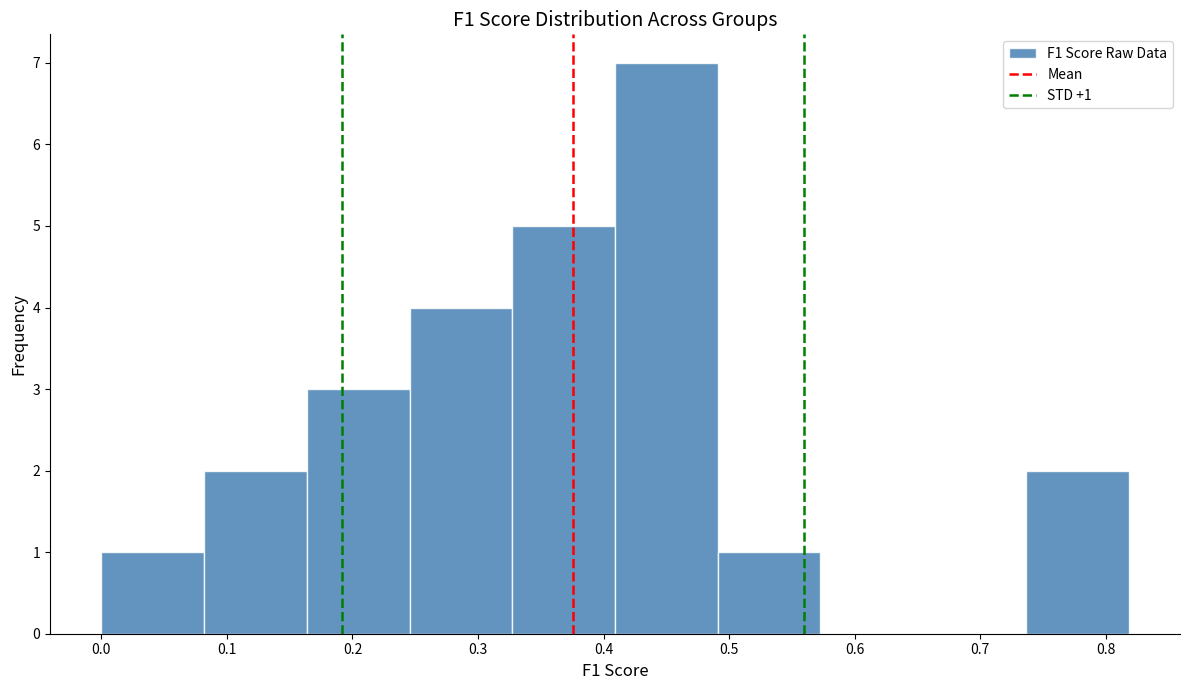

Which range on the x-axis has the tallest bar?

0.41 to 0.49